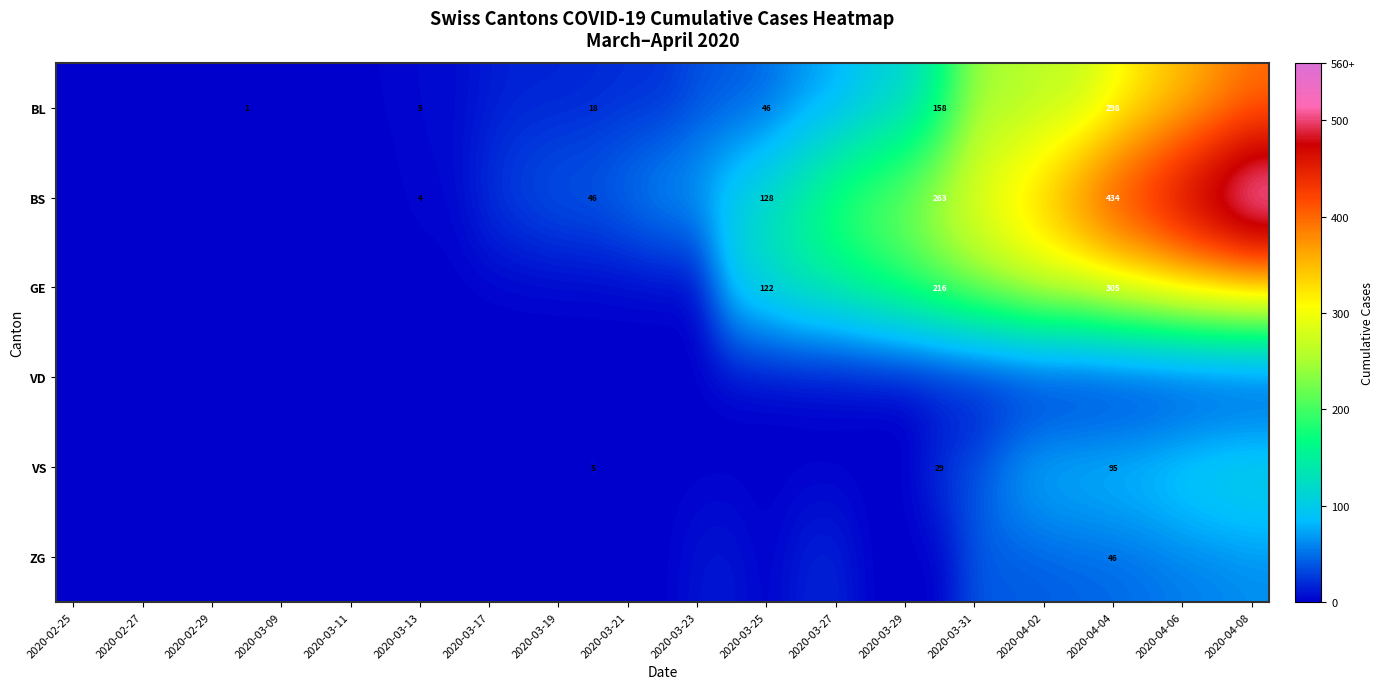

The value of BL at 2020-03-25 is 46. True or false?

True